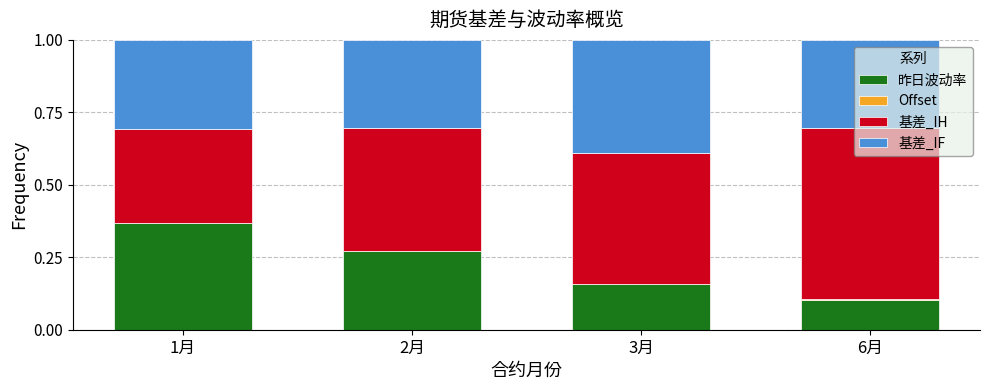

Does the chart contain stacked bars?

Yes